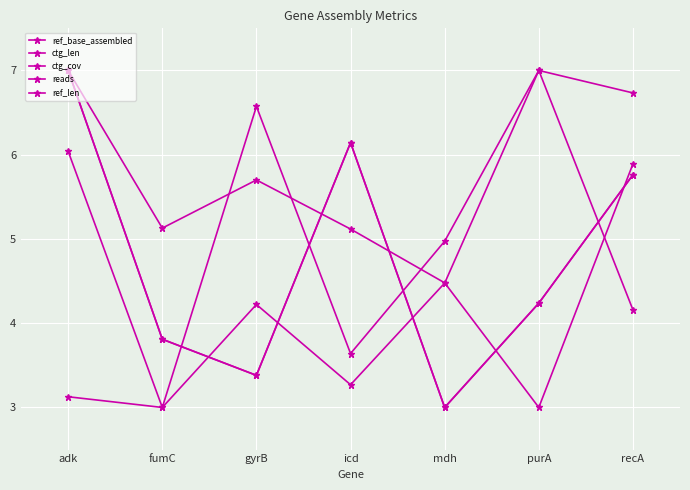

Reading left to right, transcribe all the data shown in this chart.

ref_base_assembled: adk=7.0	fumC=3.8	gyrB=3.4	icd=6.1	mdh=3.0	purA=4.2	recA=5.8
ctg_len: adk=7.0	fumC=5.1	gyrB=5.7	icd=5.1	mdh=4.5	purA=3.0	recA=5.9
ctg_cov: adk=3.1	fumC=3.0	gyrB=4.2	icd=3.3	mdh=4.5	purA=7.0	recA=4.2
reads: adk=6.0	fumC=3.0	gyrB=6.6	icd=3.6	mdh=5.0	purA=7.0	recA=6.7
ref_len: adk=7.0	fumC=3.8	gyrB=3.4	icd=6.1	mdh=3.0	purA=4.2	recA=5.8